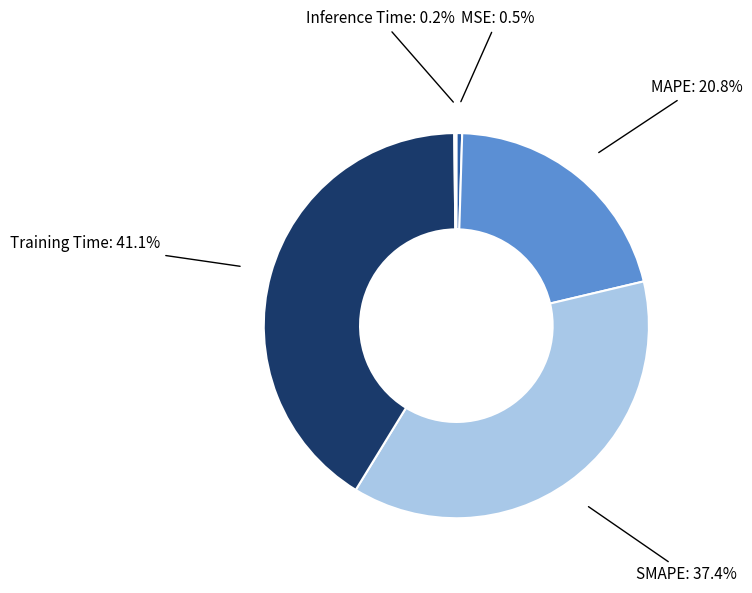

Does MAPE represent more than half of the total?

No